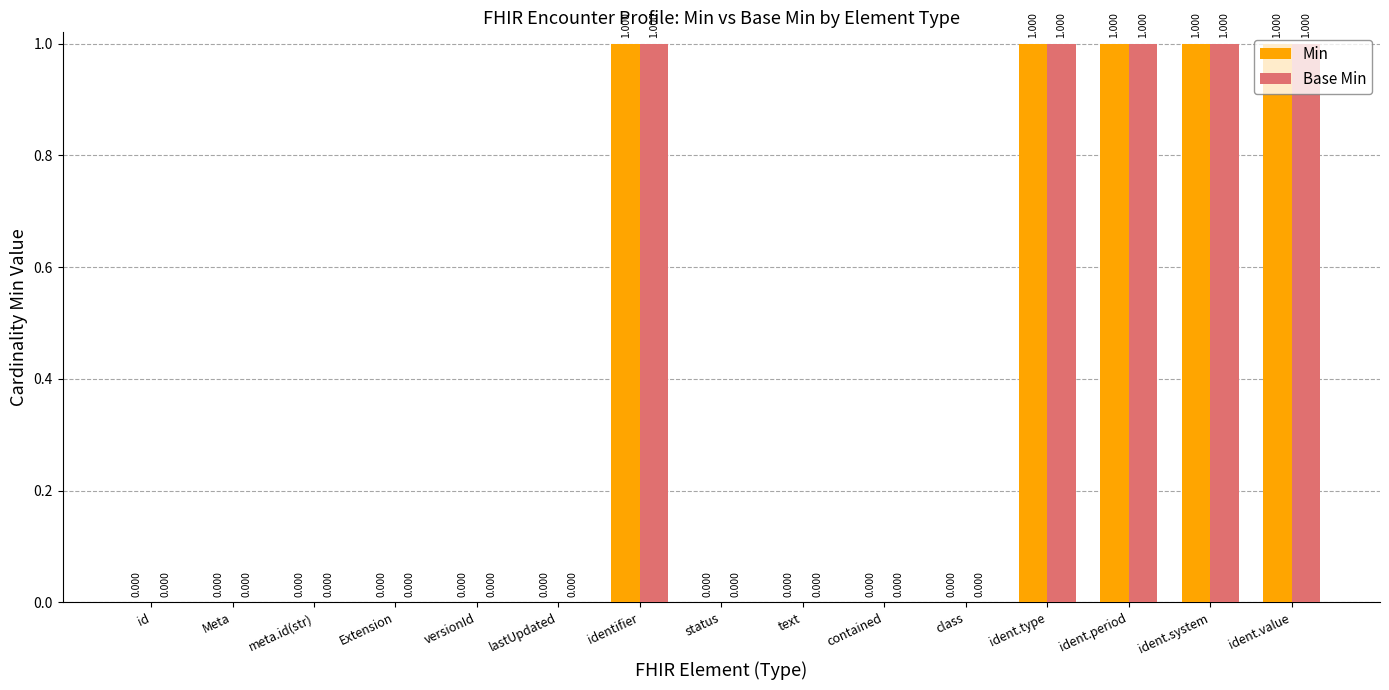

What is the sum of all Base Min values?

5